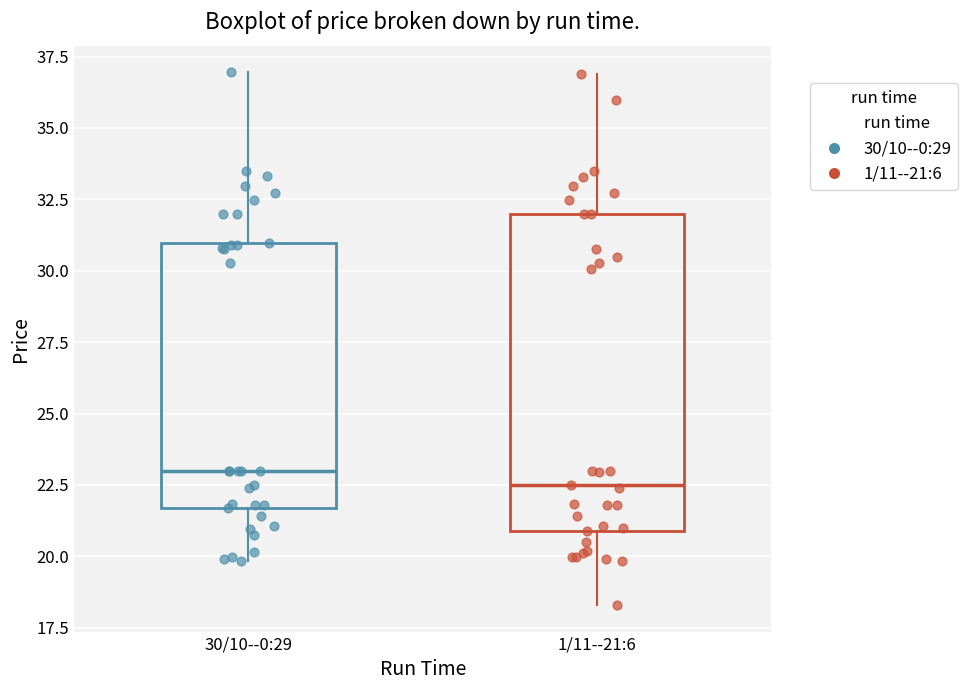

Which box has the lowest median line?

1/11--21:6